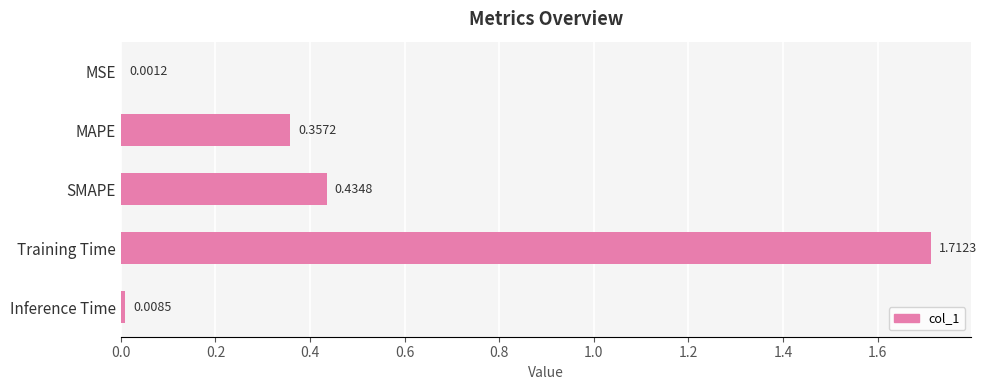

Which category has the highest value across all series?

Training Time